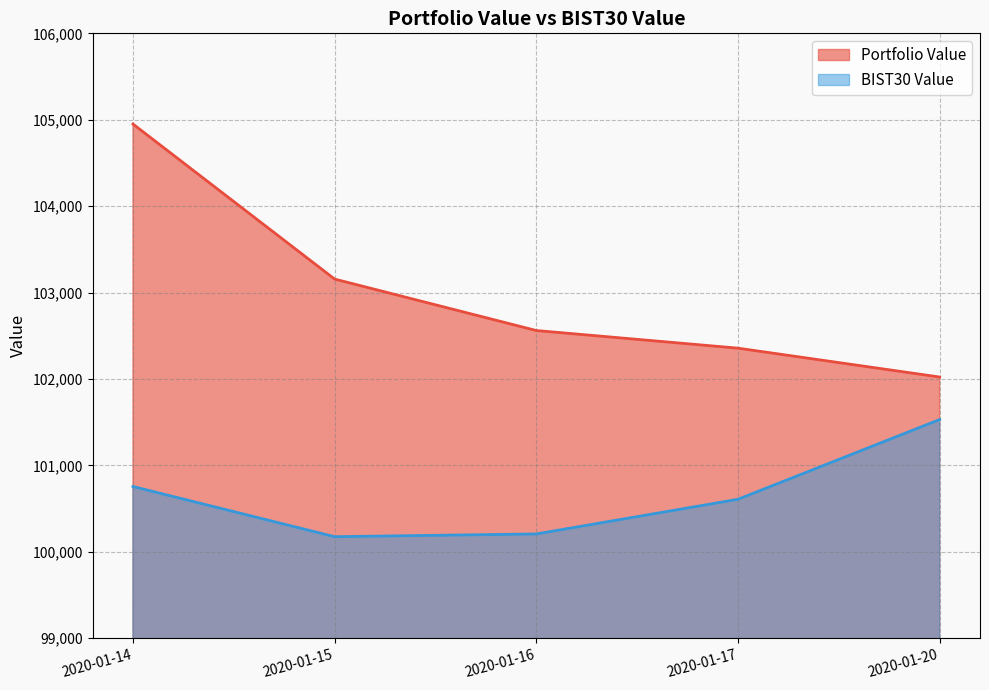

Is the value of Portfolio Value at 2020-01-15 greater than the value of BIST30 Value at 2020-01-16?

Yes